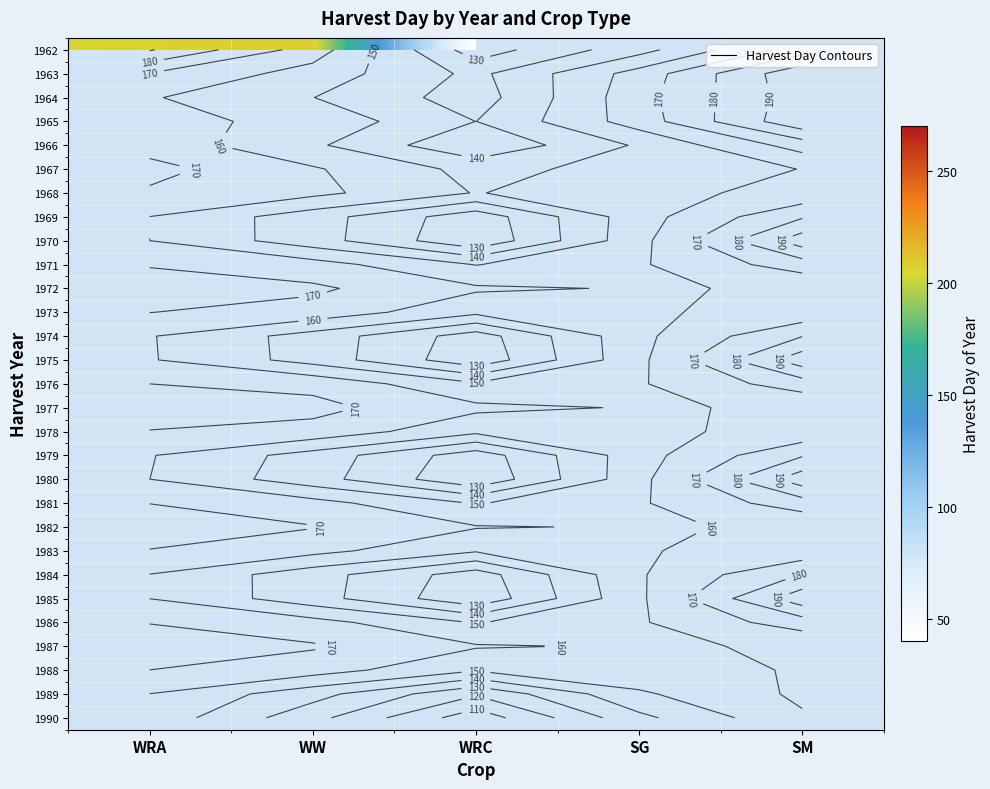

Which category has the highest value across all series?

SM